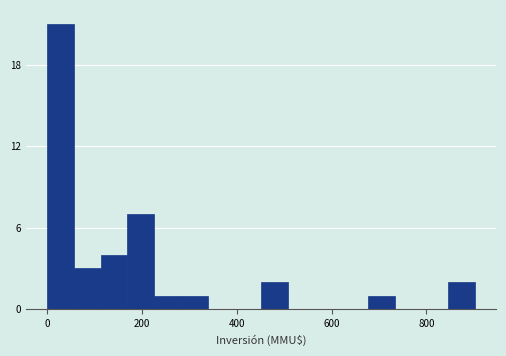

Read against the x-axis, roughly where is the centre of the tallest bar?

20